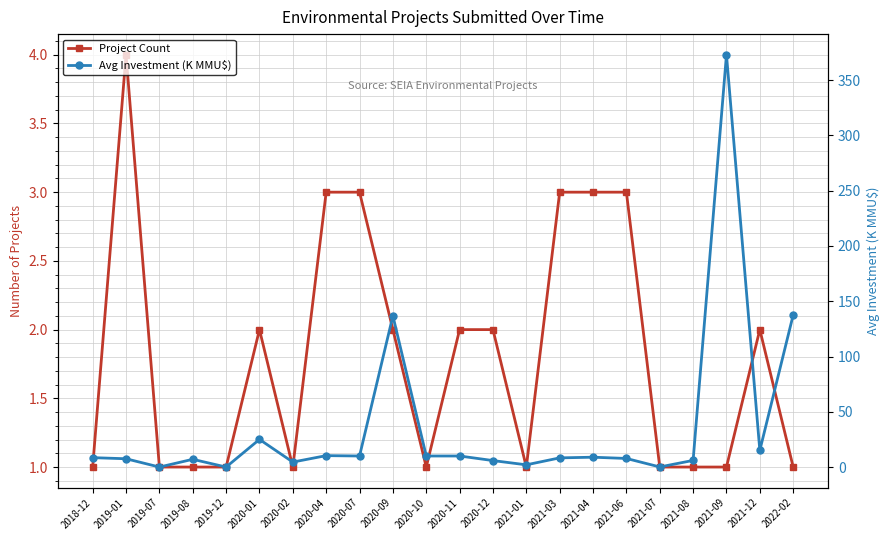

Which has a higher value, 2019-01 or 2022-02?

2019-01